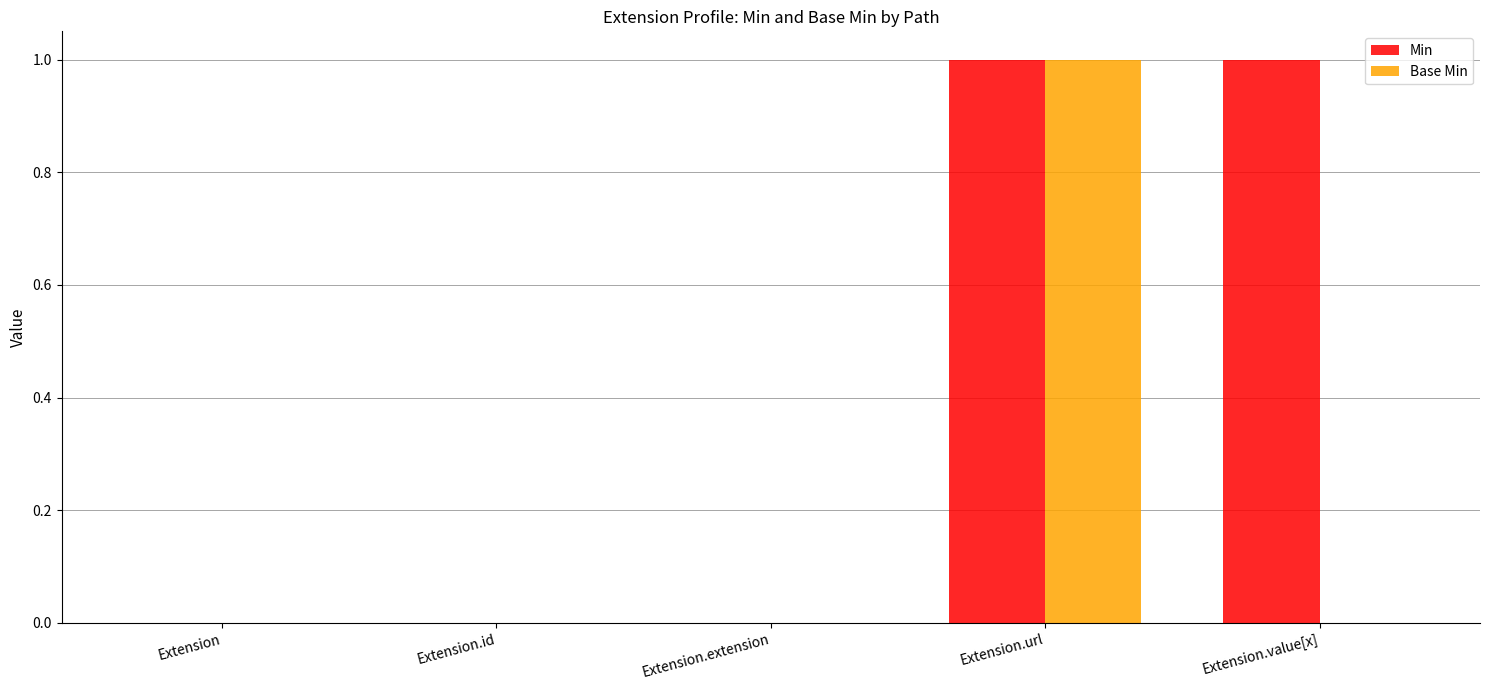

Which series has the largest total across all categories?

Min